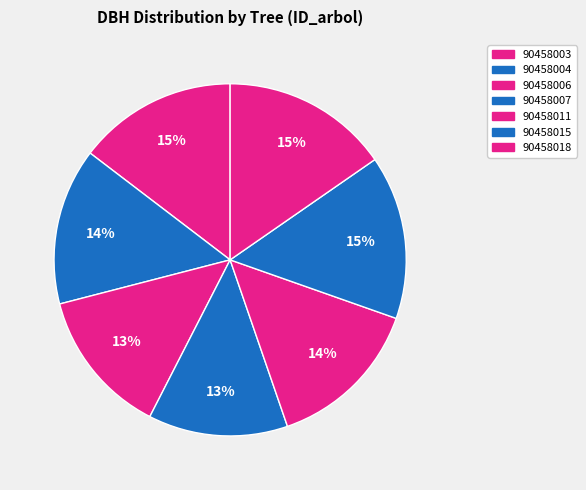

To the nearest percent, what is the combined percentage of 90458006 and 90458007?

26%